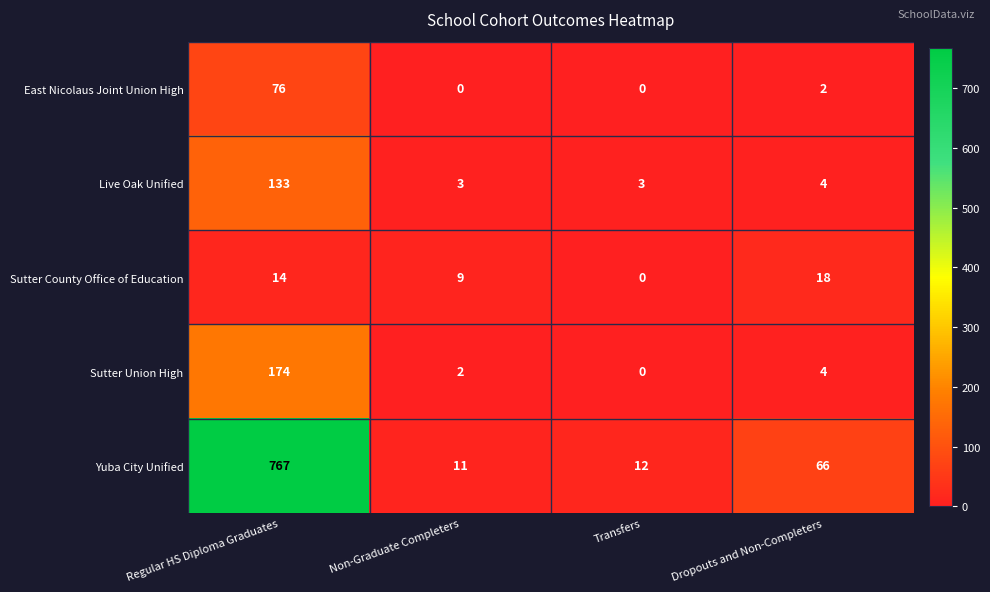

At which label is Yuba City Unified closest to 389?

Dropouts and Non-Completers